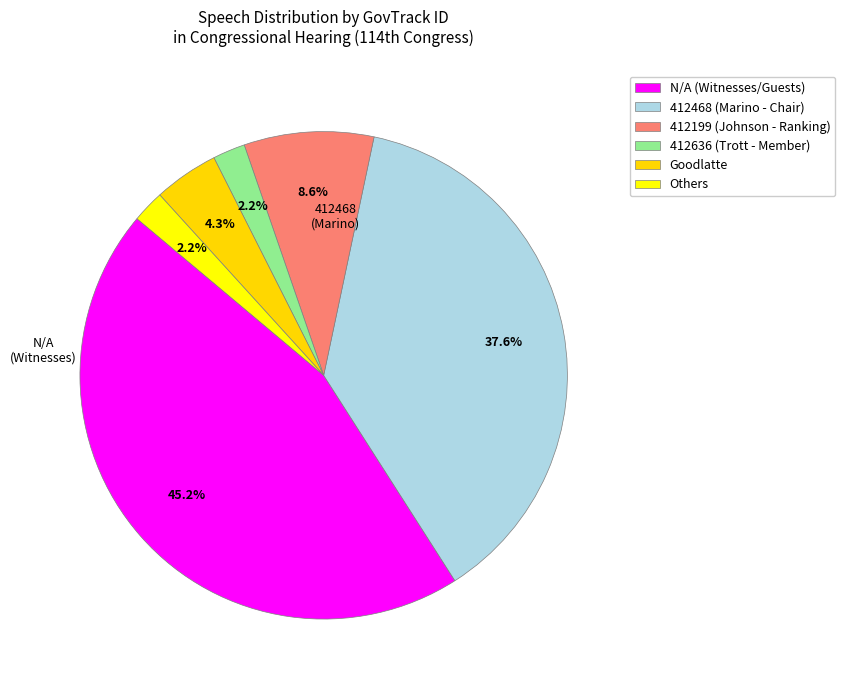

How many slices are in this pie chart?

6